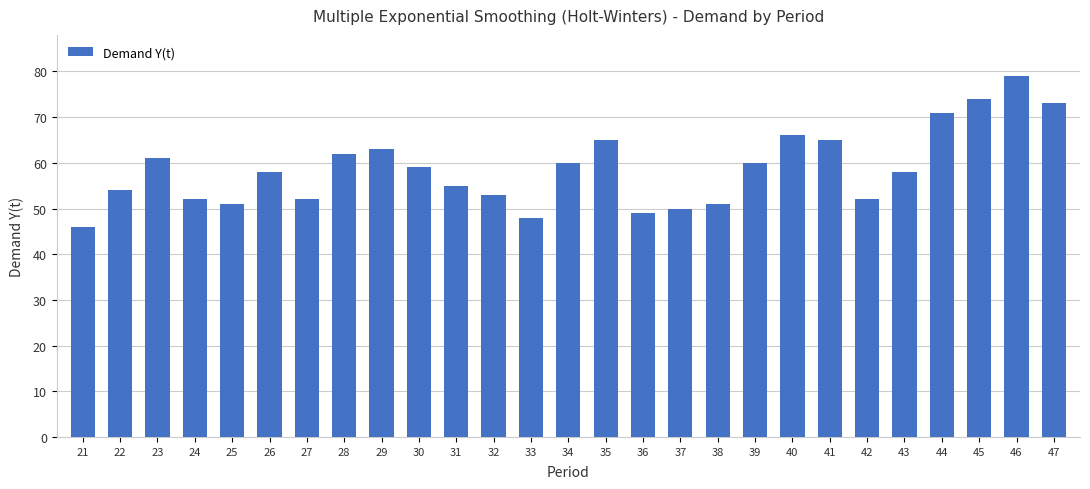

True or false: the data shows 83 at 31.

False